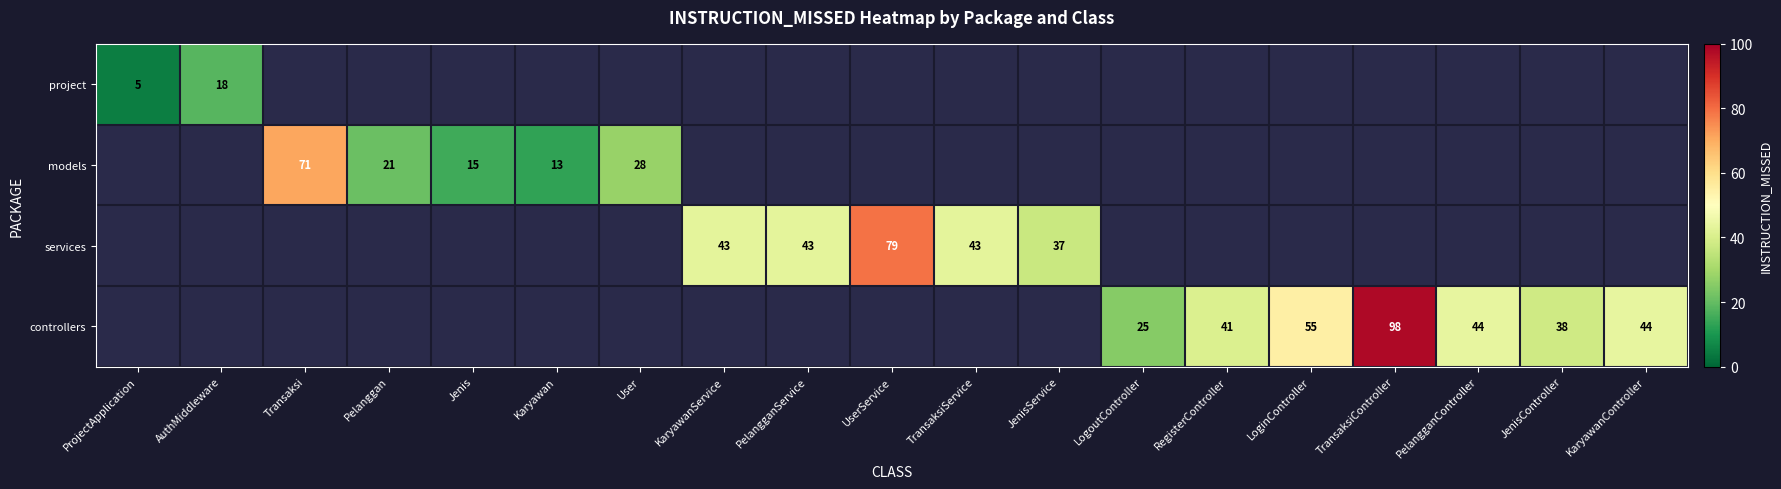

True or false: services has a value of 66 at PelangganService.

False